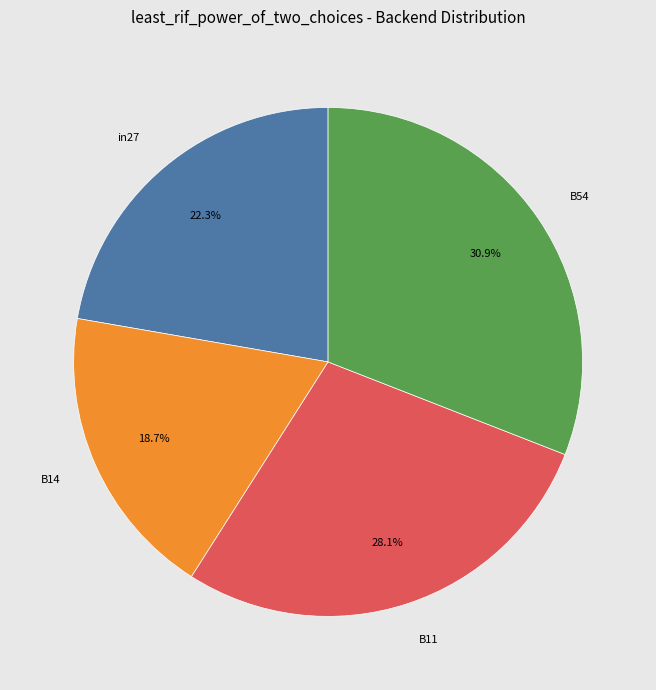

Is there a majority slice in this chart?

No